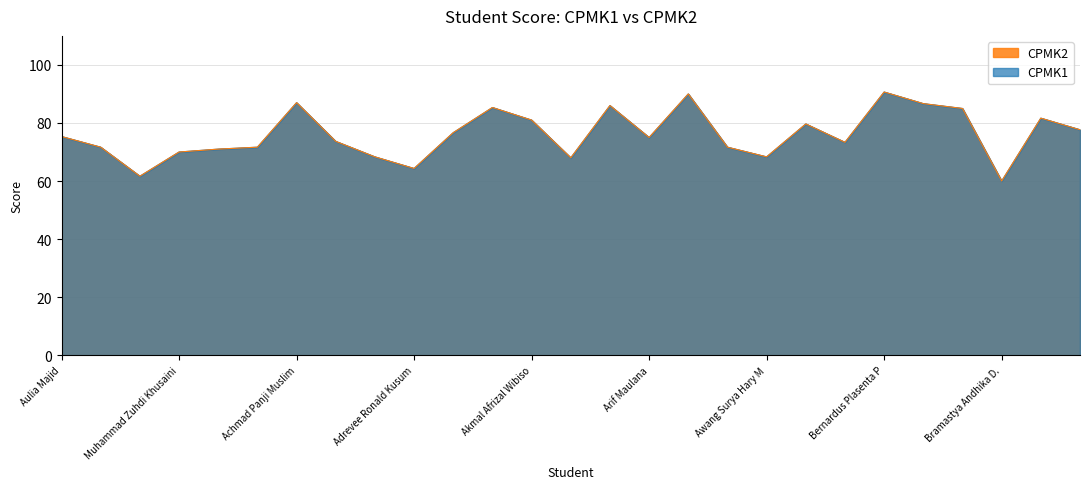

True or false: CPMK2 has more than 2 points higher than both neighbors.

True